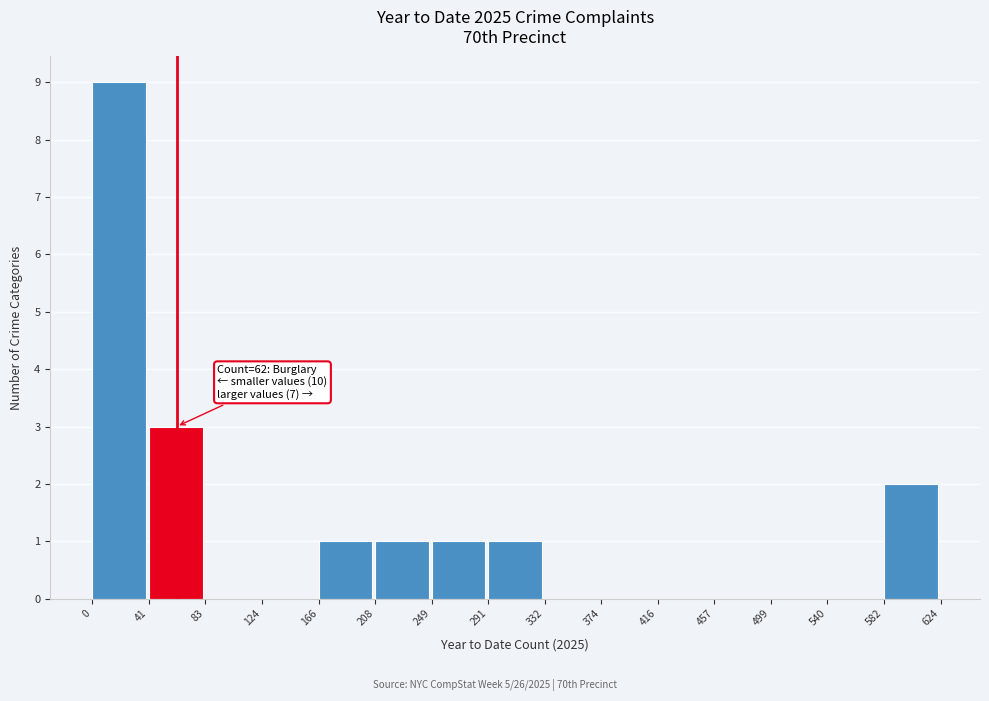

Which range on the x-axis has the tallest bar?

0 to 41